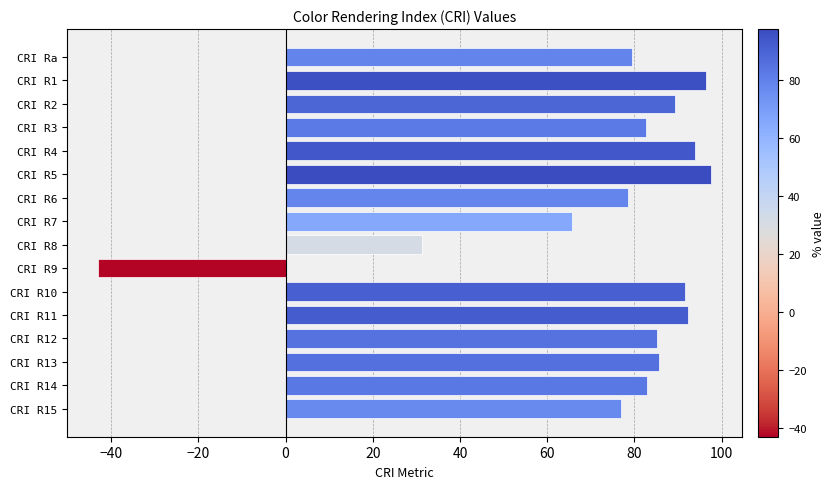

What is the smallest value displayed?

-43.1